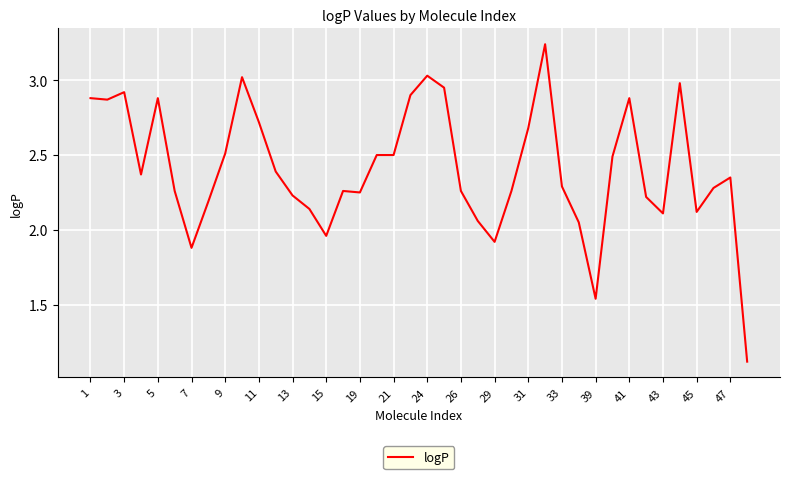

What is the minimum value shown in the chart?

1.1